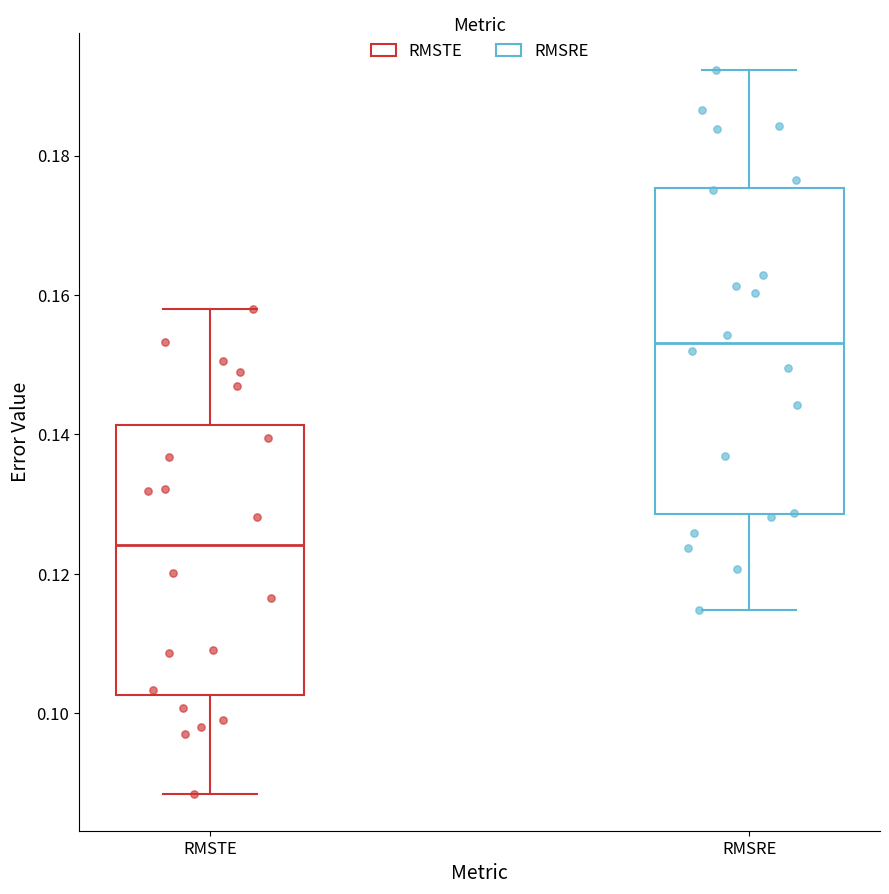

Reading left to right, read every box against the y-axis: the position of its median line, the range the box covers, and the ends of its whiskers. The values are not printed on the chart, so give them approximately, as read against the axis.

RMSTE: median 0.124, box 0.102 to 0.142, whiskers 0.088 to 0.158
RMSRE: median 0.154, box 0.128 to 0.176, whiskers 0.114 to 0.192